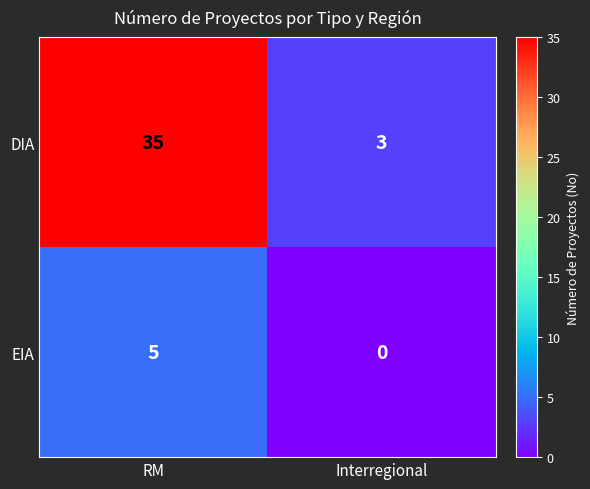

Count the number of categories in the chart.

2